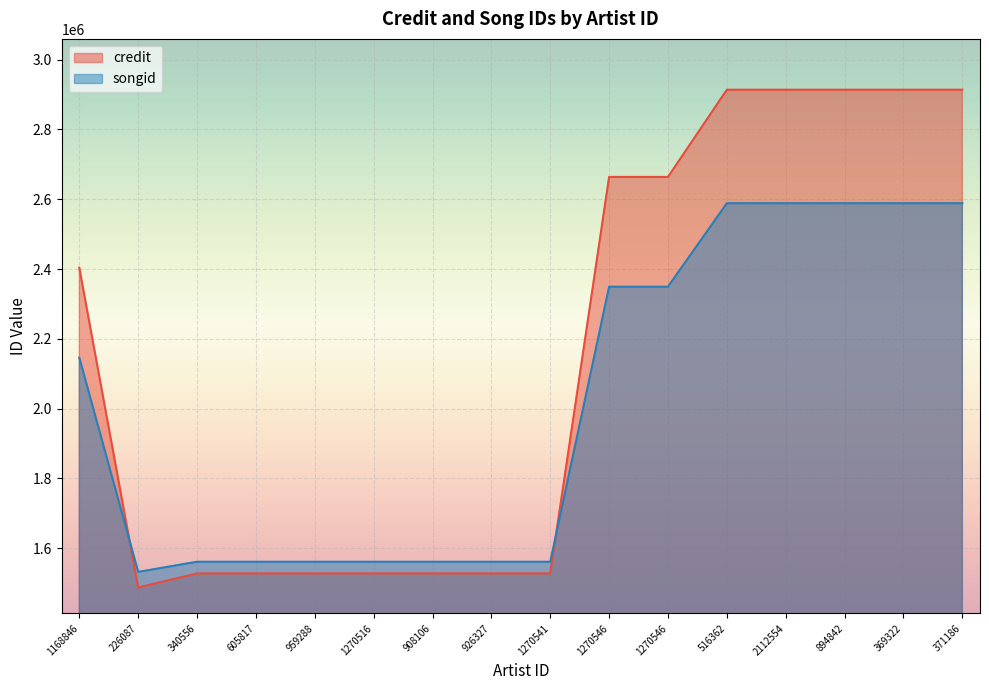

List the series in order of their peak value, lowest first.

songid, credit